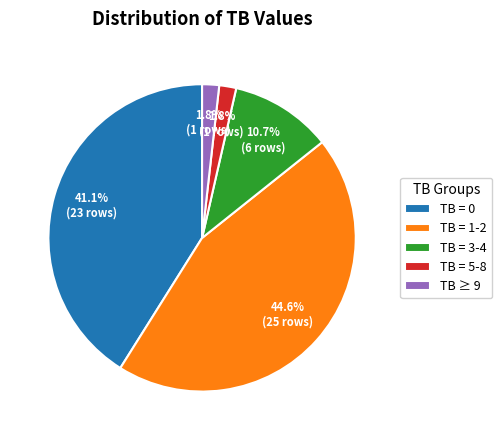

Which has a higher value, TB = 3-4 or TB = 0?

TB = 0